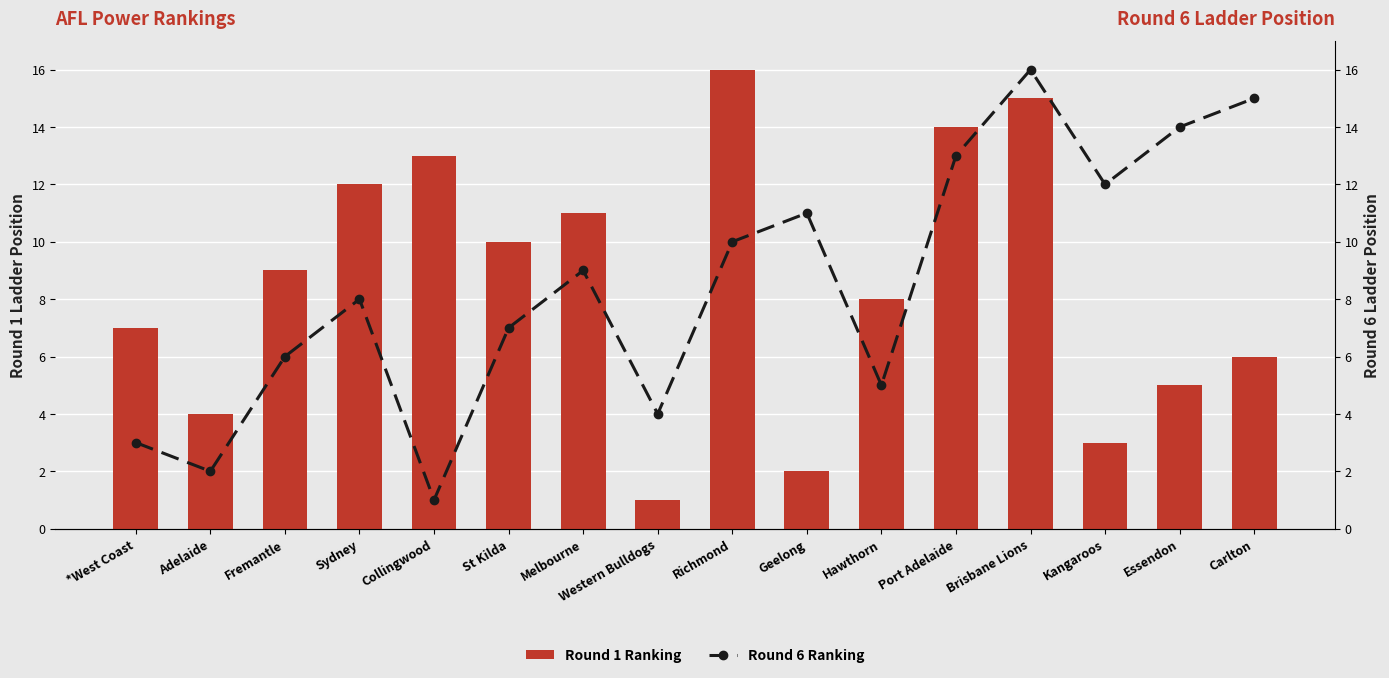

Which series has the widest spread of values?

Round 1 Ranking